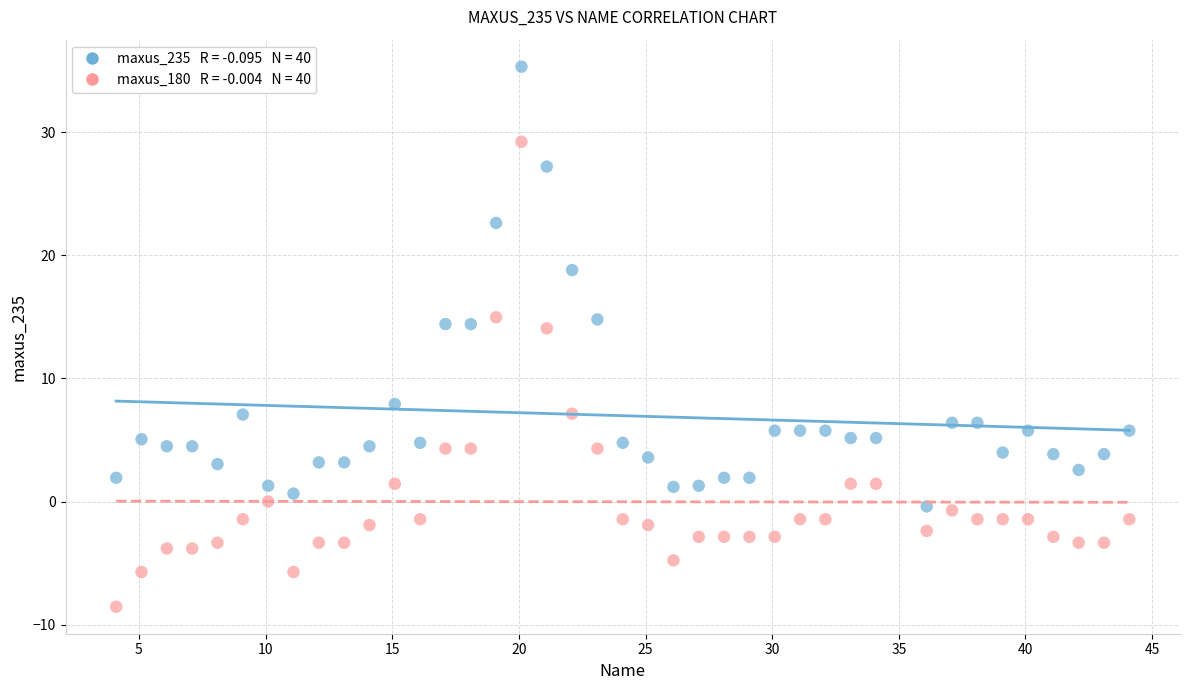

Across all data points, what is the range of X values (max minus min)?

40.0